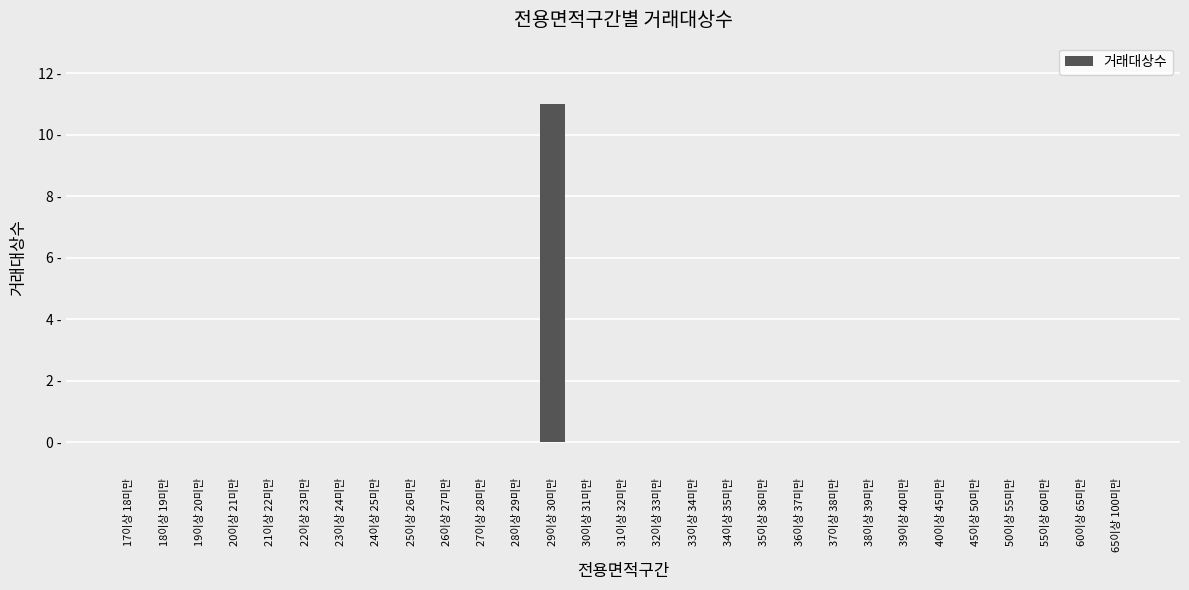

Does the chart contain any negative values?

No